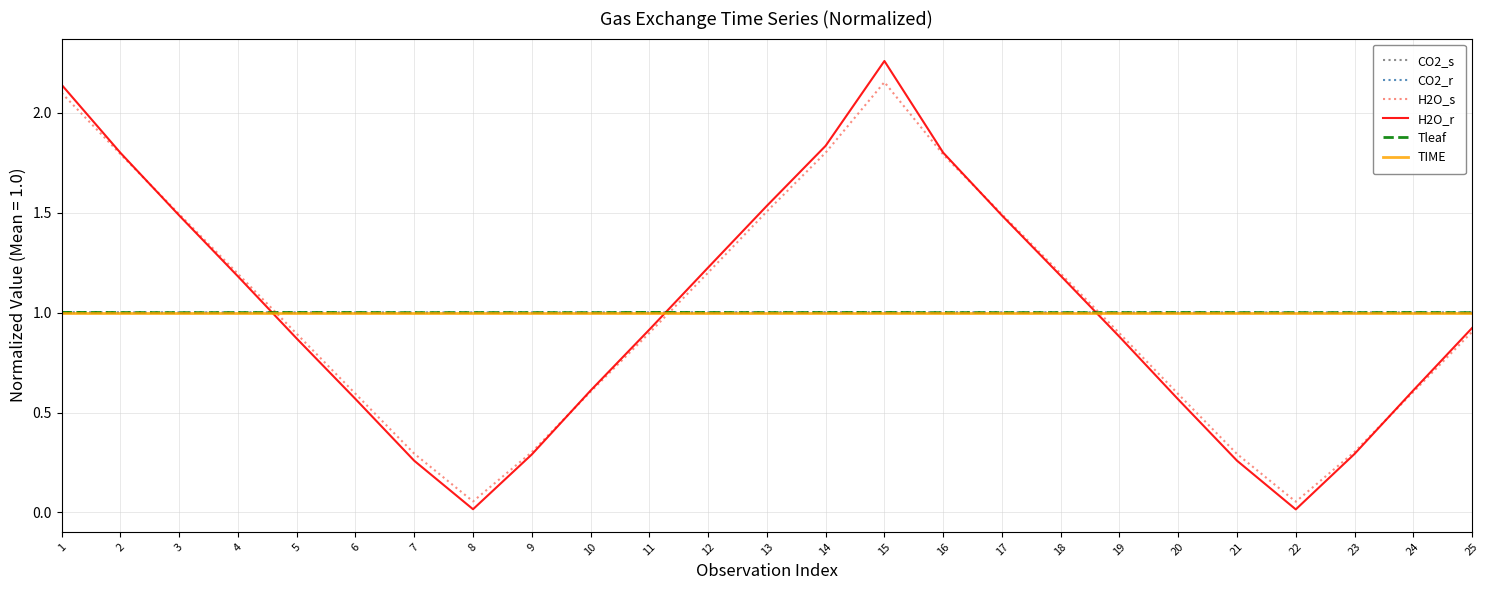

What is the approximate value of Tleaf at 3?

1.0